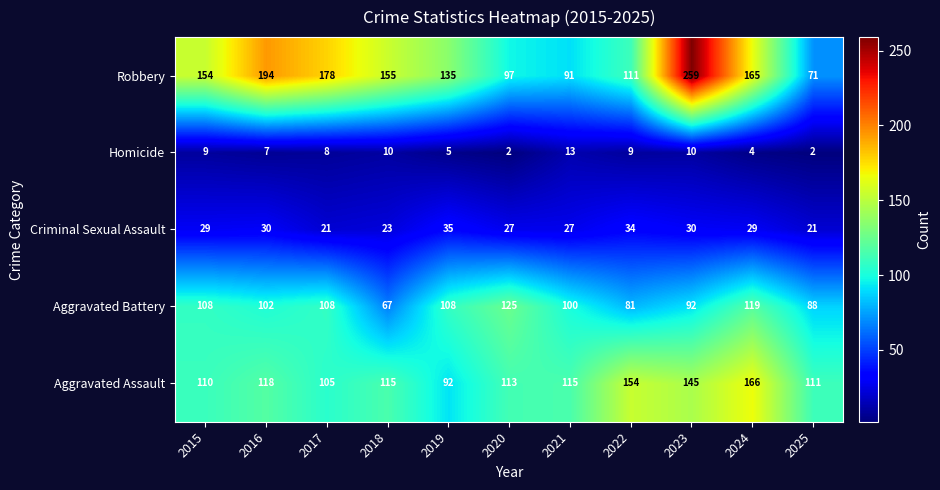

At which label does Homicide reach its peak?

2021